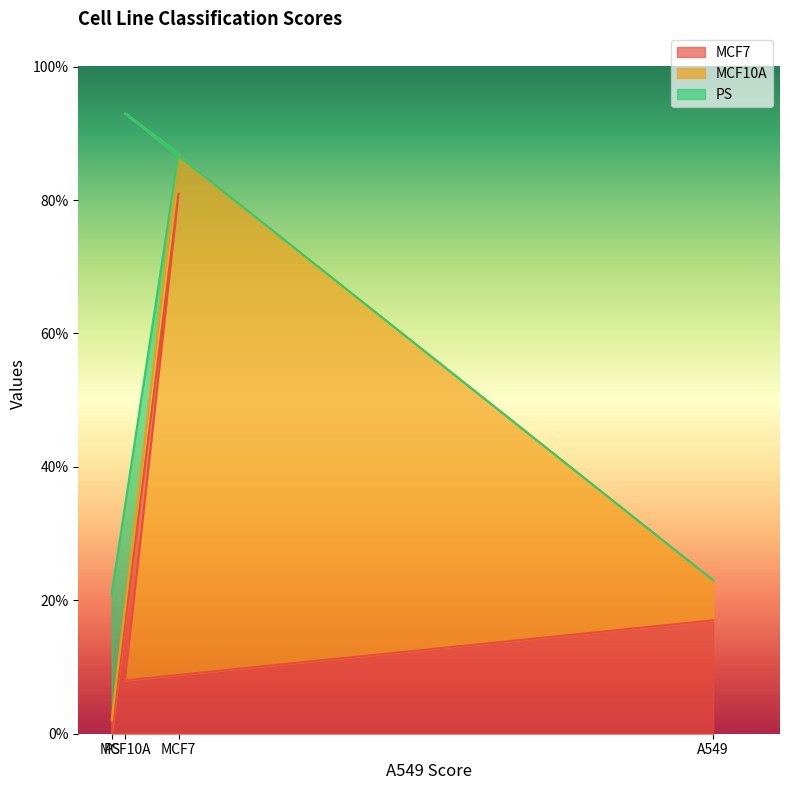

At which category does the chart reach its minimum across all series?

PS